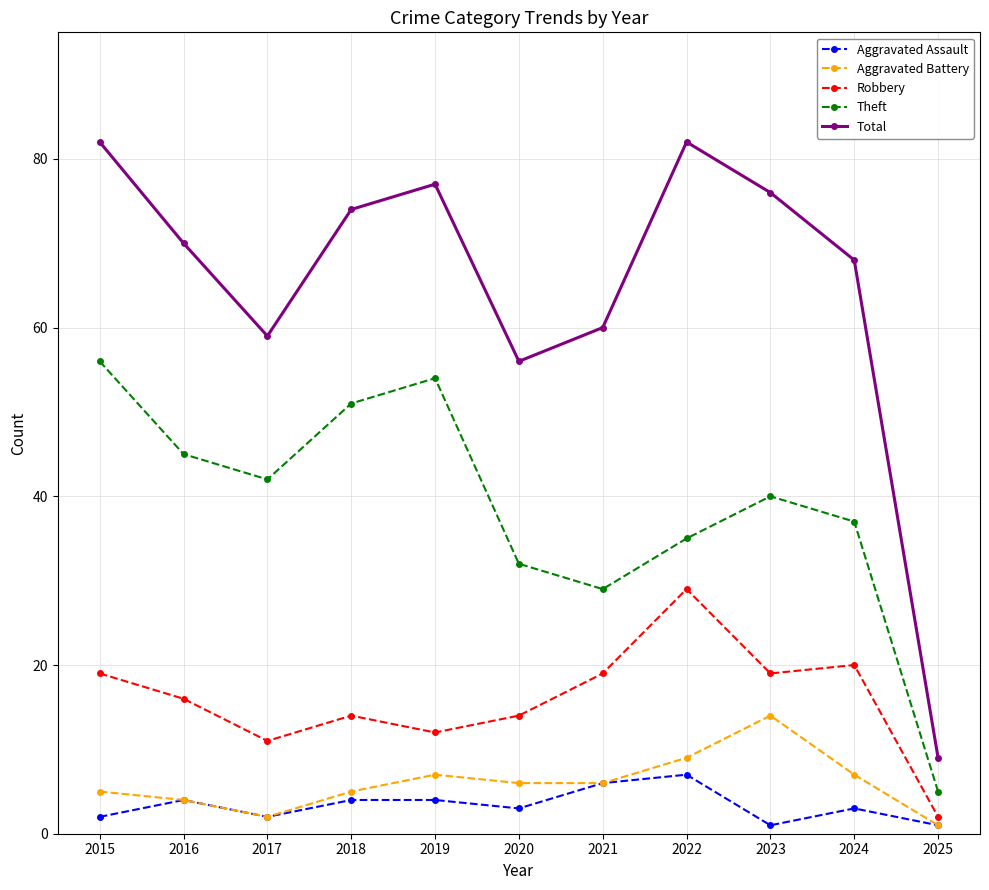

What are all the series names shown in the legend?

Aggravated Assault, Aggravated Battery, Robbery, Theft, Total